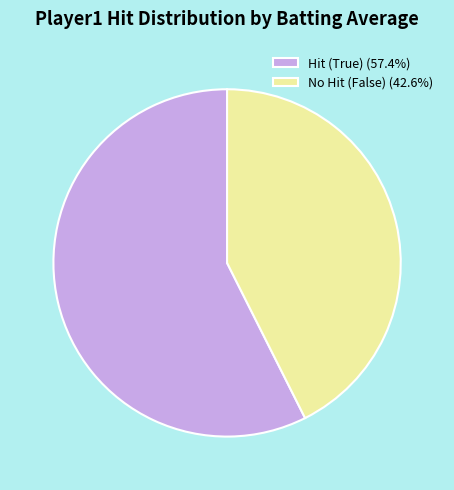

How many segments does this pie chart have?

2